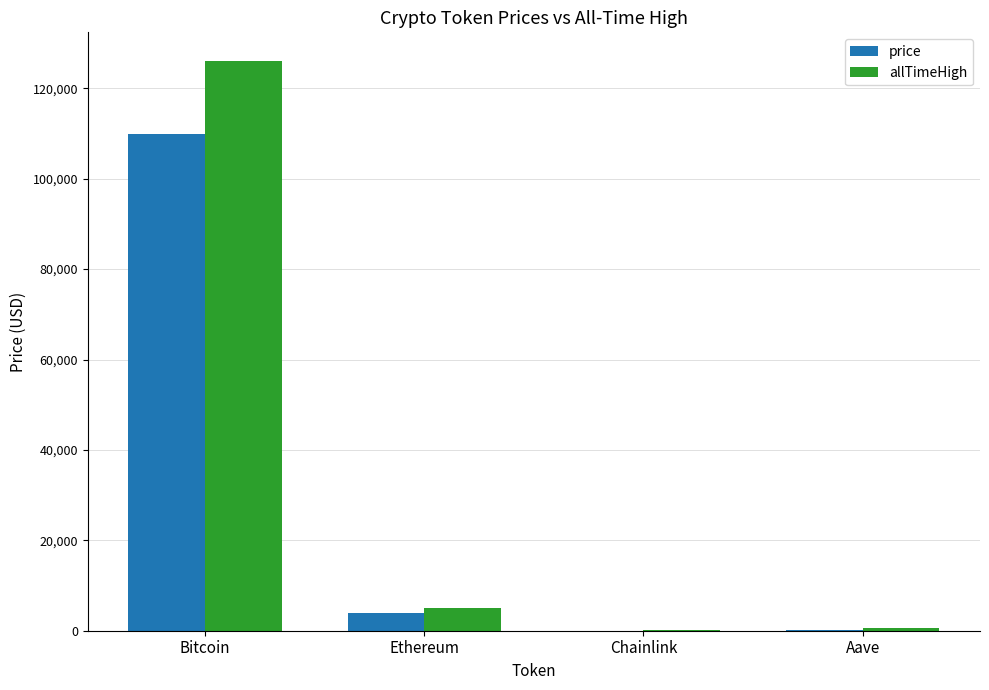

What is the maximum value for price?

109868.0